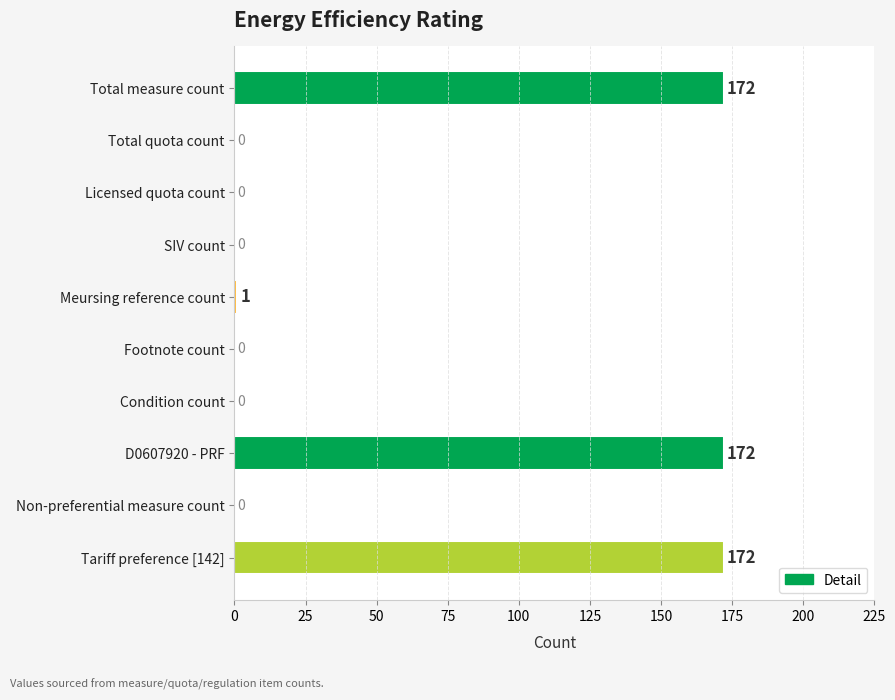

What is the greatest value displayed?

172